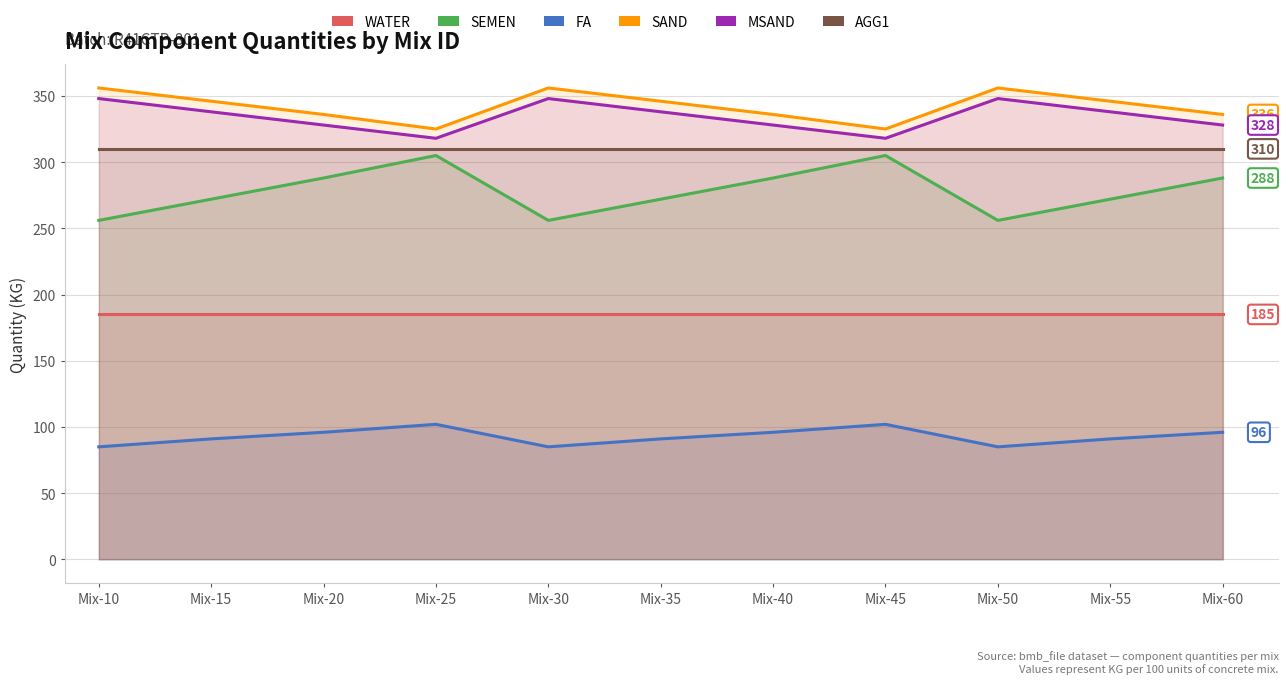

What is the value of the SEMEN point at the 6th from the left?

272